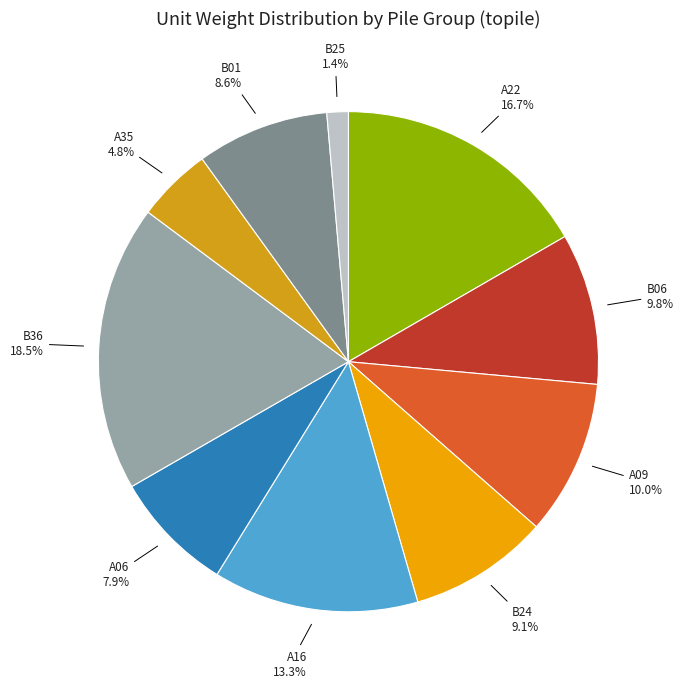

Which slice is the smallest?

B25